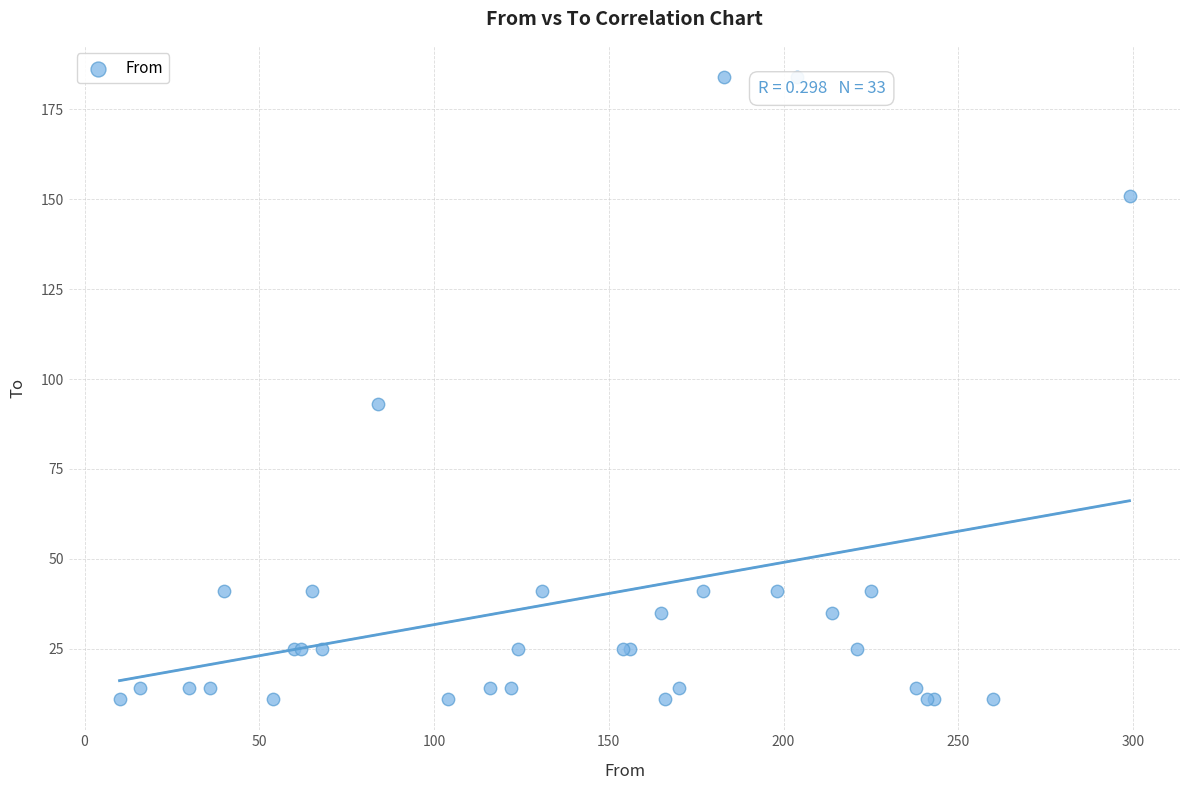

What Y value in the scatter plot is closest to 97?

93